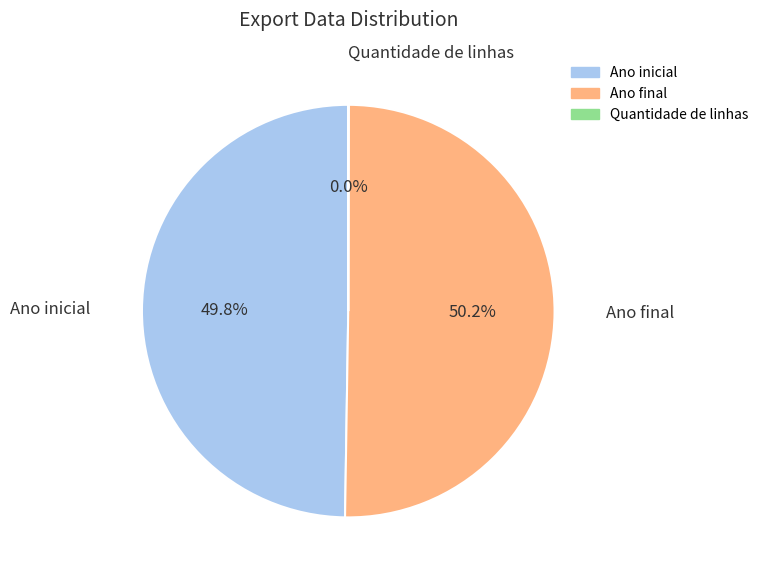

To the nearest percent, what percentage of the pie is Ano final?

50%